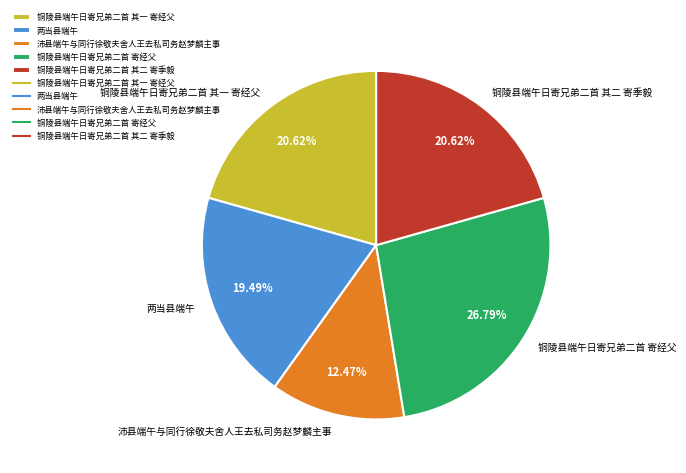

Is it true that 两当县端午 is 19% of the pie?

True